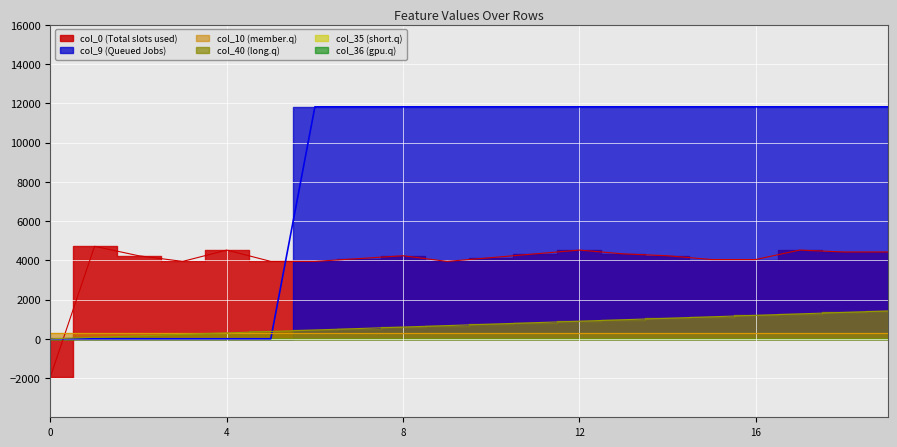

Is the value of col_0 at 0 greater than the value of col_9 at 14?

No